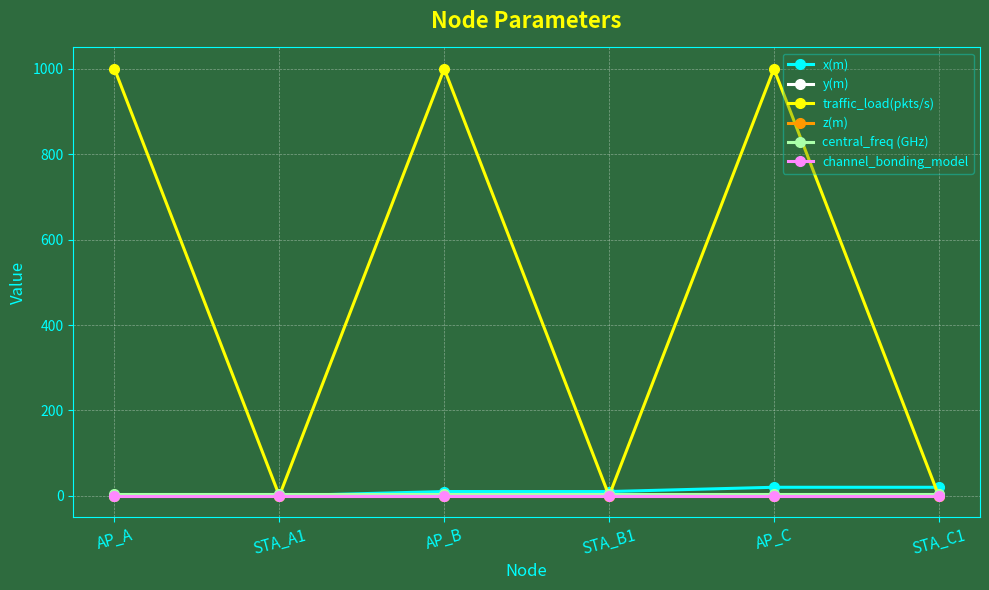

What value does the y(m) series have at STA_A1?

2